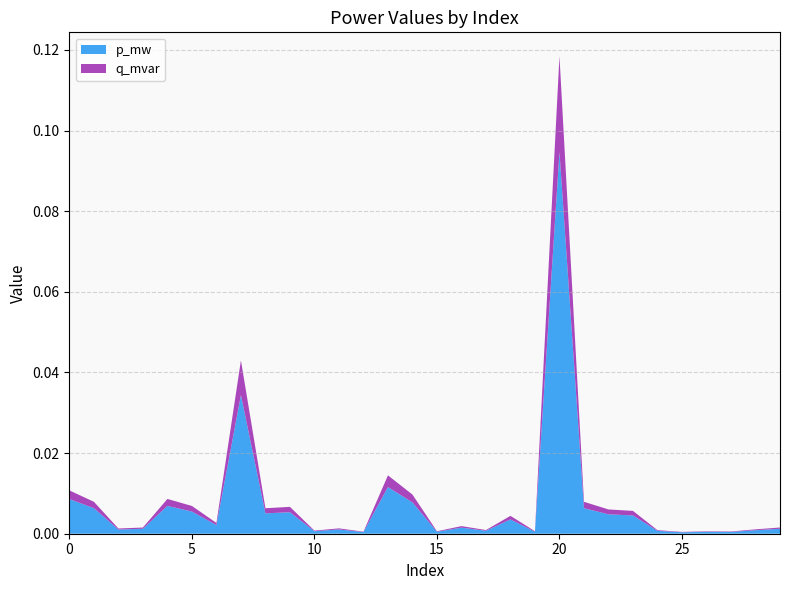

Reading left to right, what are all the values shown in this chart?

p_mw: 0.0	0.0	0.0	0.0	0.0	0.0	0.0	0.0	0.0	0.0	0.0	0.0	0.0	0.0	0.0	0.0	0.0	0.0	0.0	0.0	0.1	0.0	0.0	0.0	0.0	0.0	0.0	0.0	0.0	0.0
q_mvar: 0.0	0.0	0.0	0.0	0.0	0.0	0.0	0.0	0.0	0.0	0.0	0.0	0.0	0.0	0.0	0.0	0.0	0.0	0.0	0.0	0.0	0.0	0.0	0.0	0.0	0.0	0.0	0.0	0.0	0.0